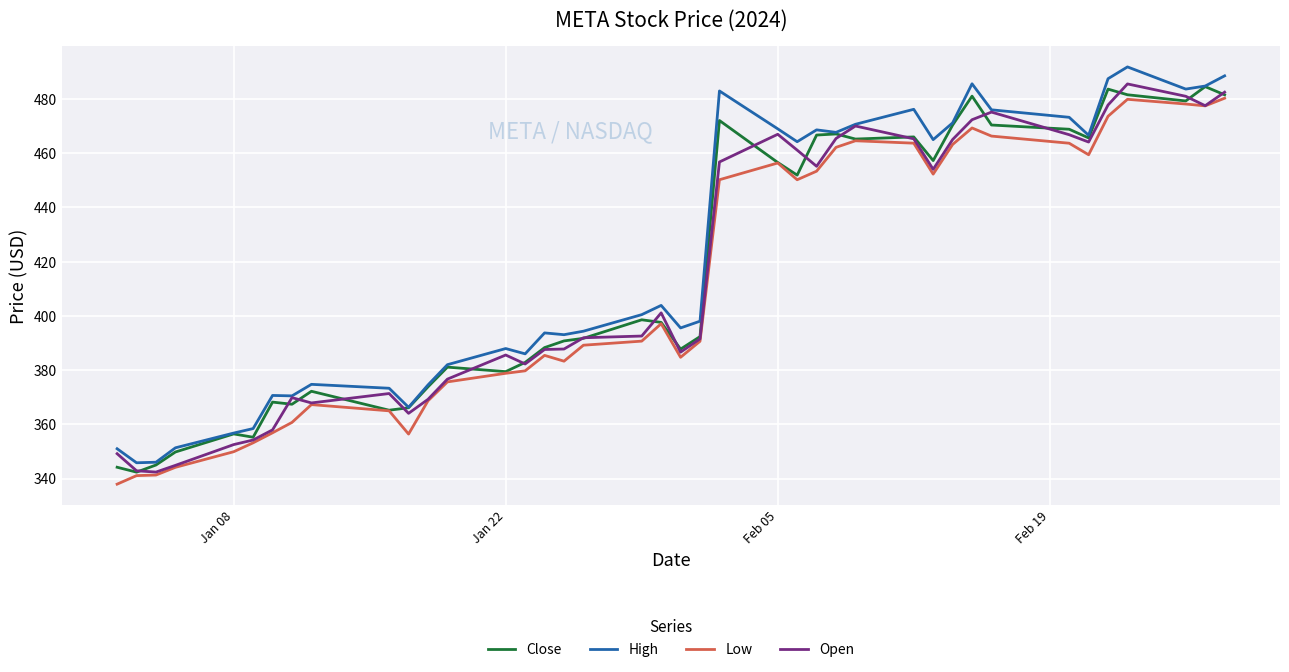

Which series has the widest spread of values?

High